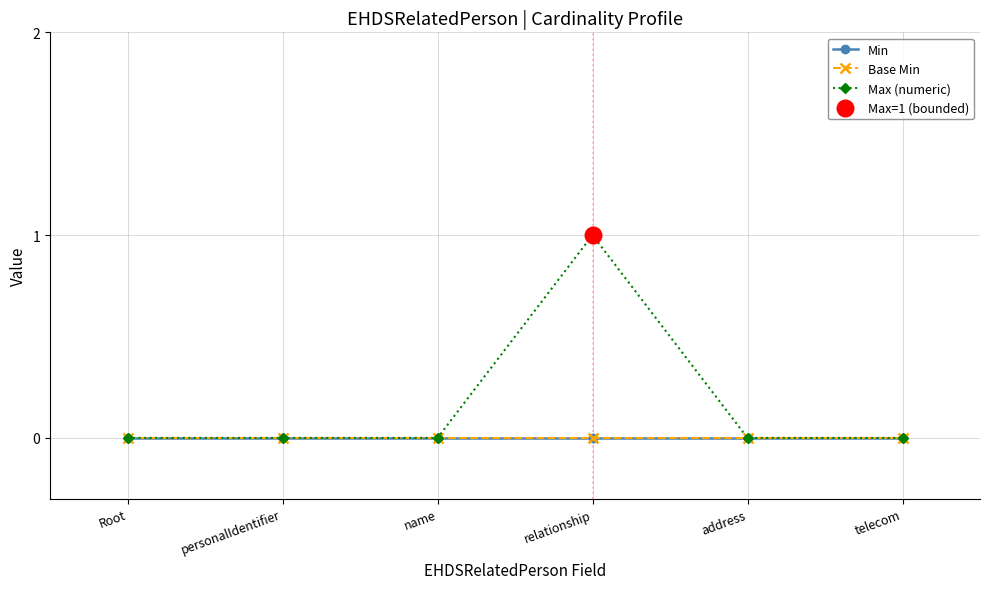

Does the chart have visible grid lines?

Yes